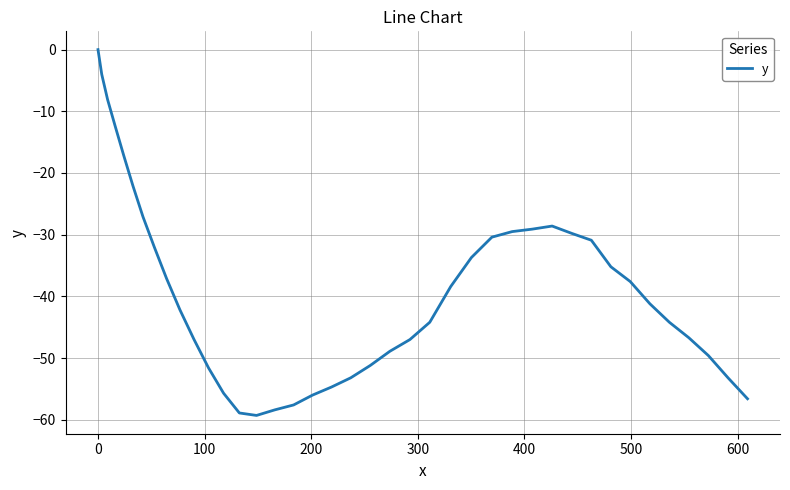

Is this an area chart (filled region under the line)?

No